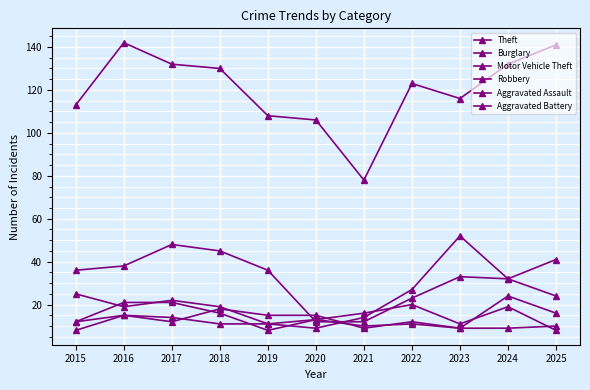

What is the average value of the Aggravated Assault series?

14